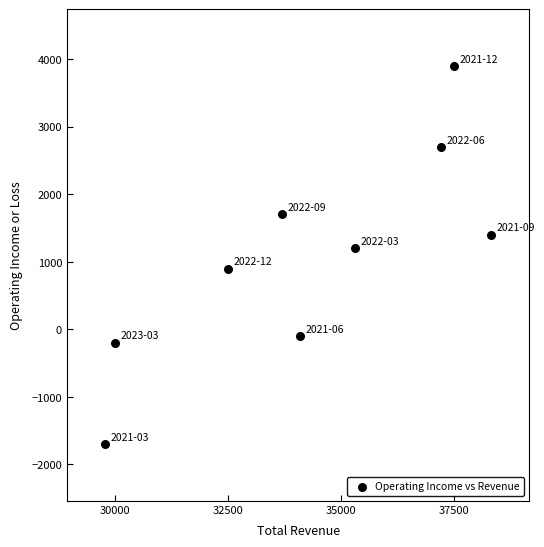

What Y value in the scatter plot is closest to 1100?

1200